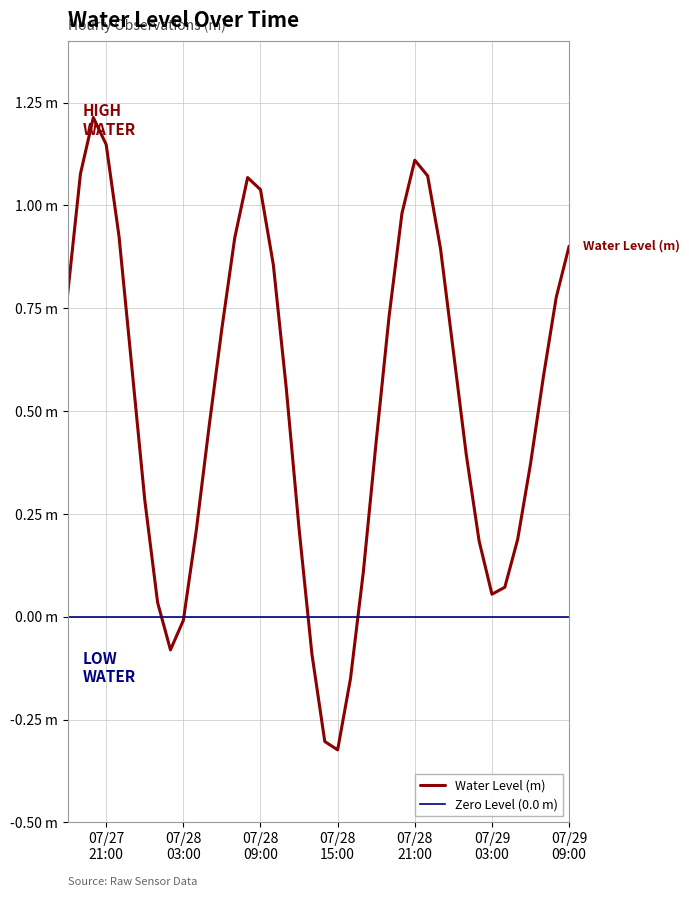

What position from the left is 2024-07-28 08:00:00?

15